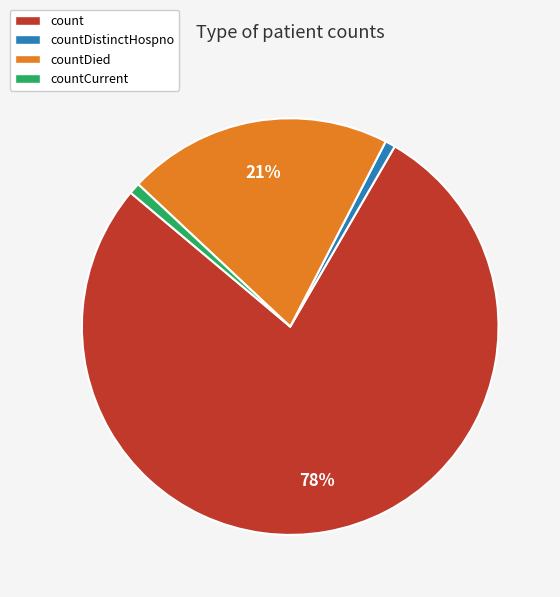

Is there any slice that represents more than half of the pie?

Yes